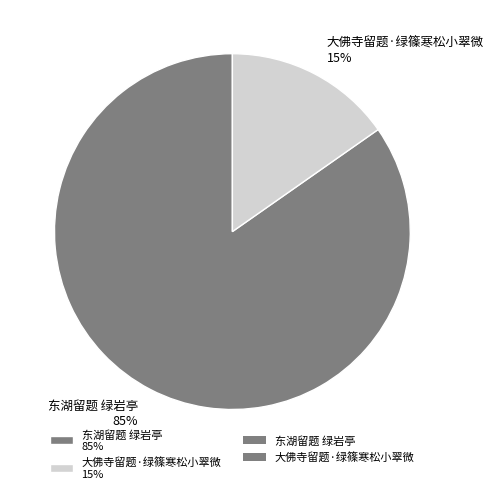

Between 东湖留题 绿岩亭 and 大佛寺留题·绿篠寒松小翠微, which is larger?

东湖留题 绿岩亭